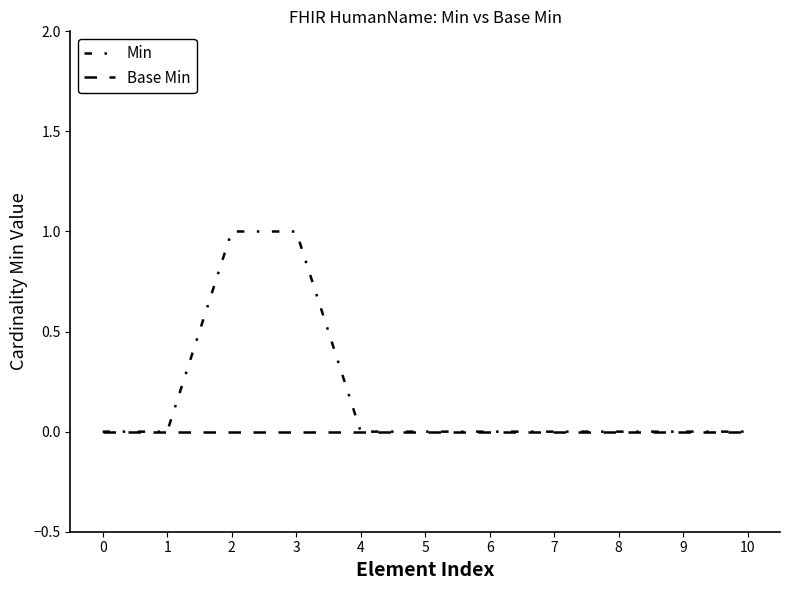

How many lines are shown in the chart?

2